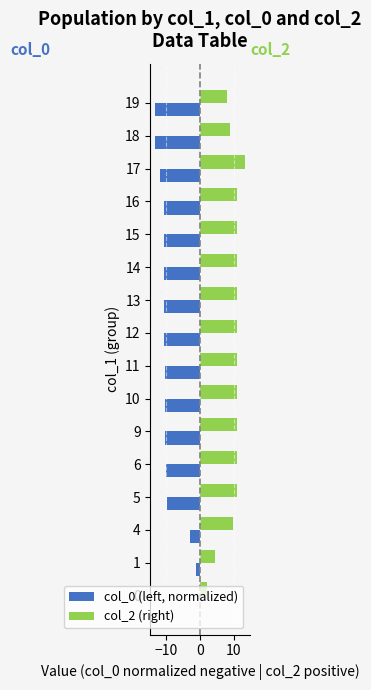

How many values in the col_0 (left, normalized) series exceed -10?

4